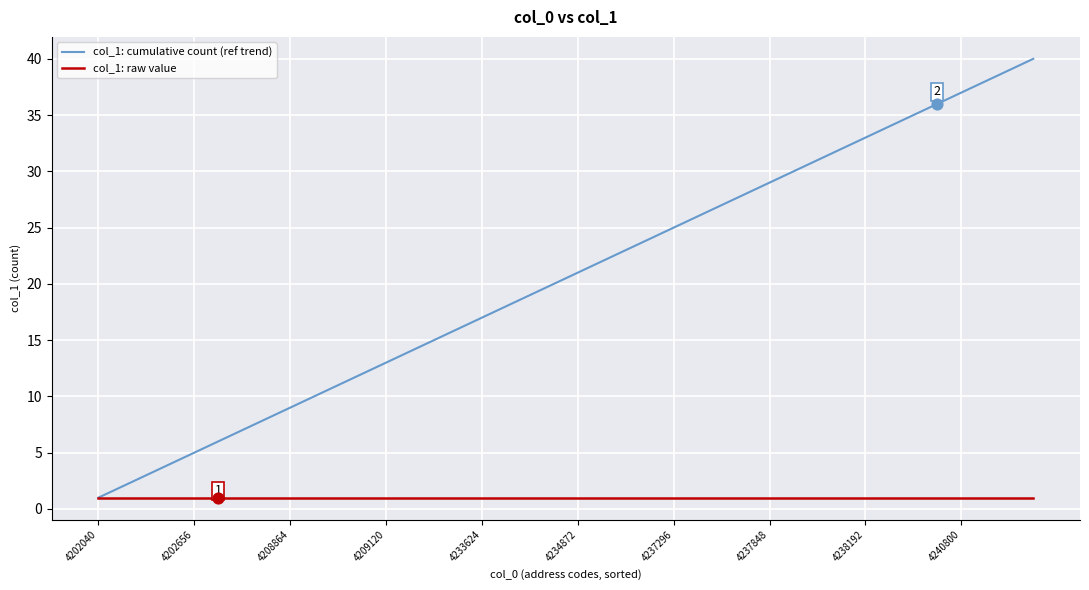

Which series has the largest total across all categories?

col_1: cumulative count (ref trend)